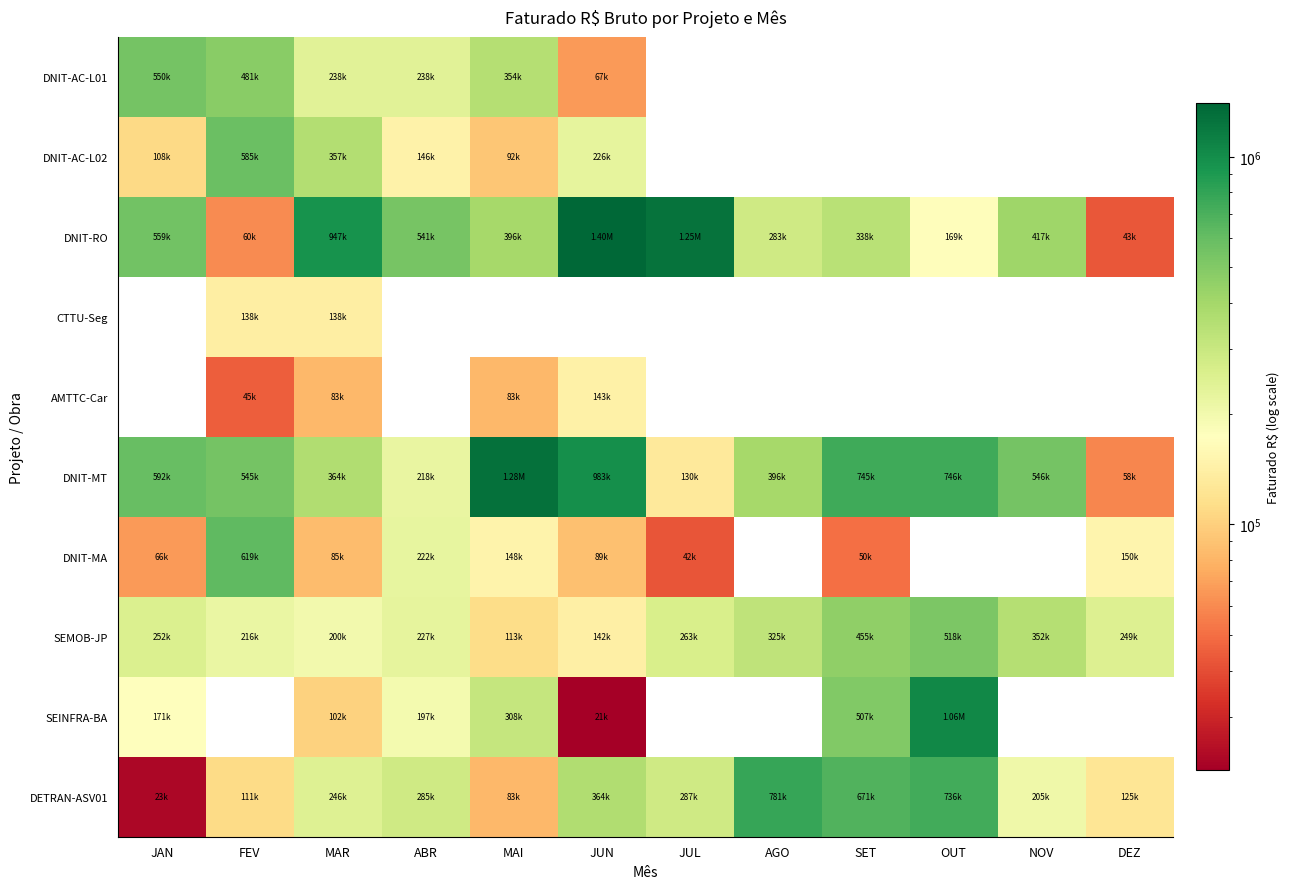

At which label does DNIT-MA first exceed 221678?

FEV